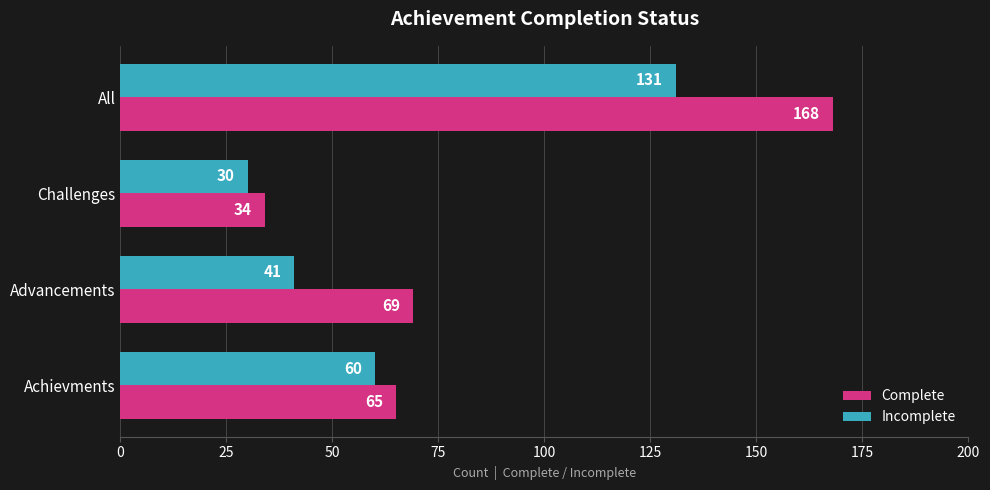

Which category has the highest value across all series?

All